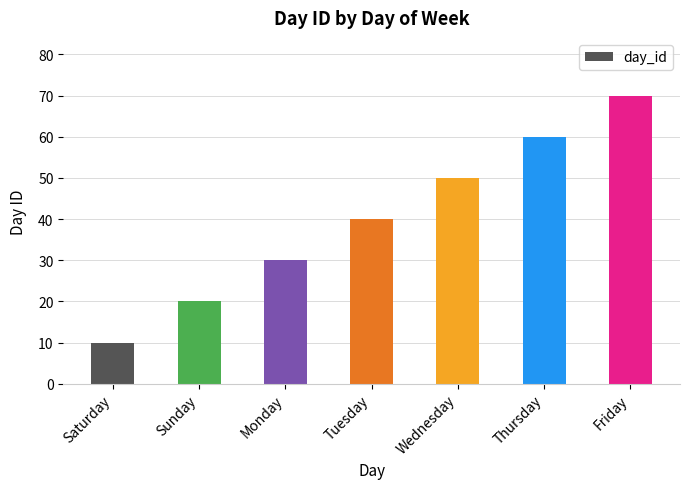

At which label is the value closest to 40?

Tuesday